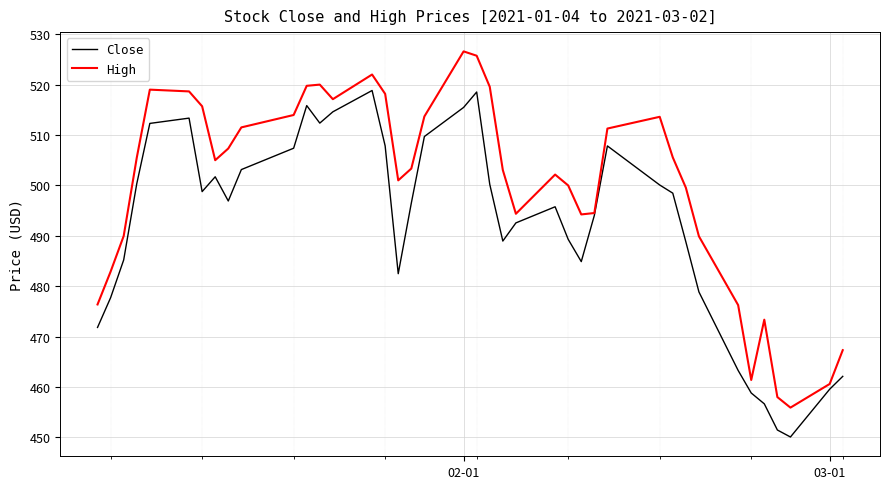

Does the chart have visible grid lines?

Yes